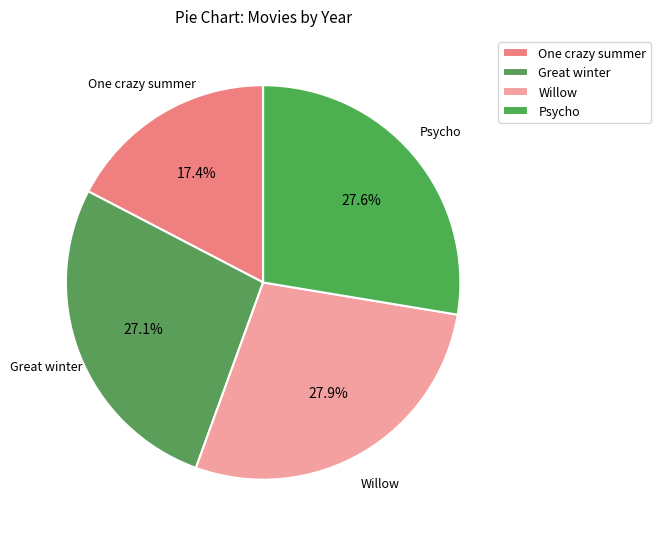

What is the ratio of the value at One crazy summer to the value at Psycho?

0.6